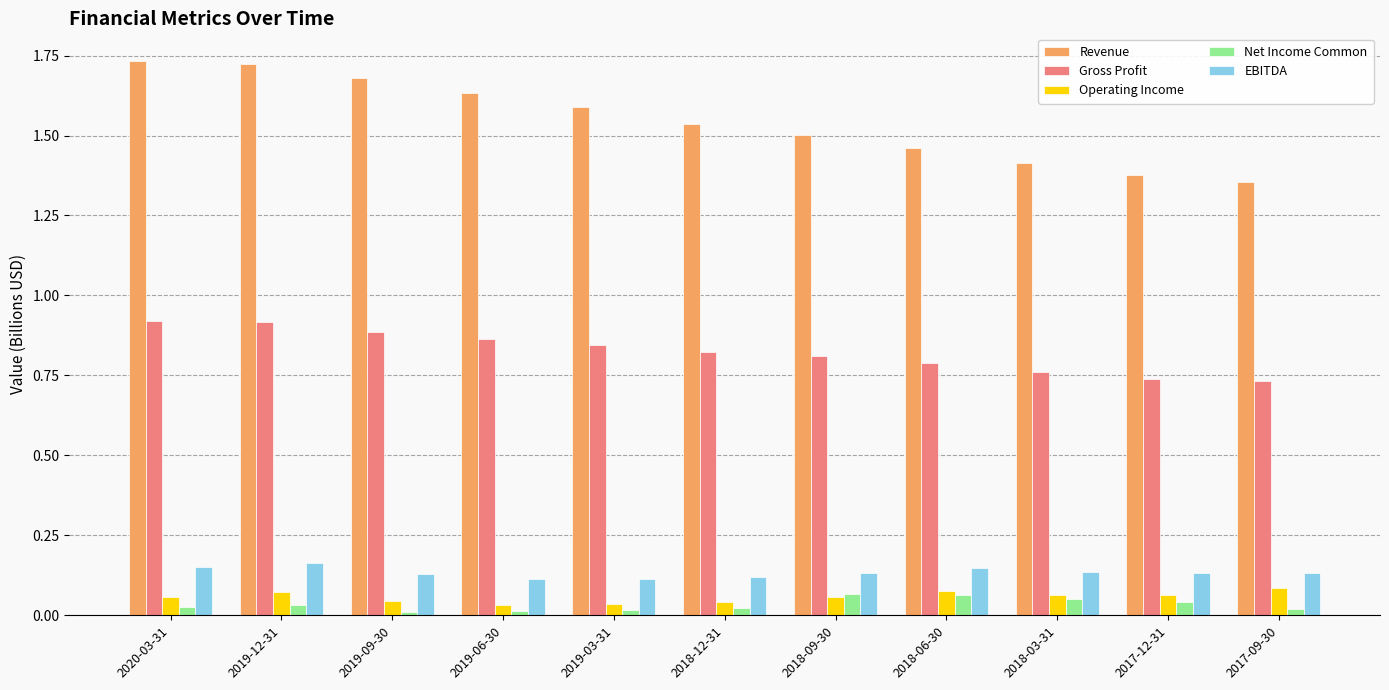

What is the label of the 7th bar from the right?

2019-03-31